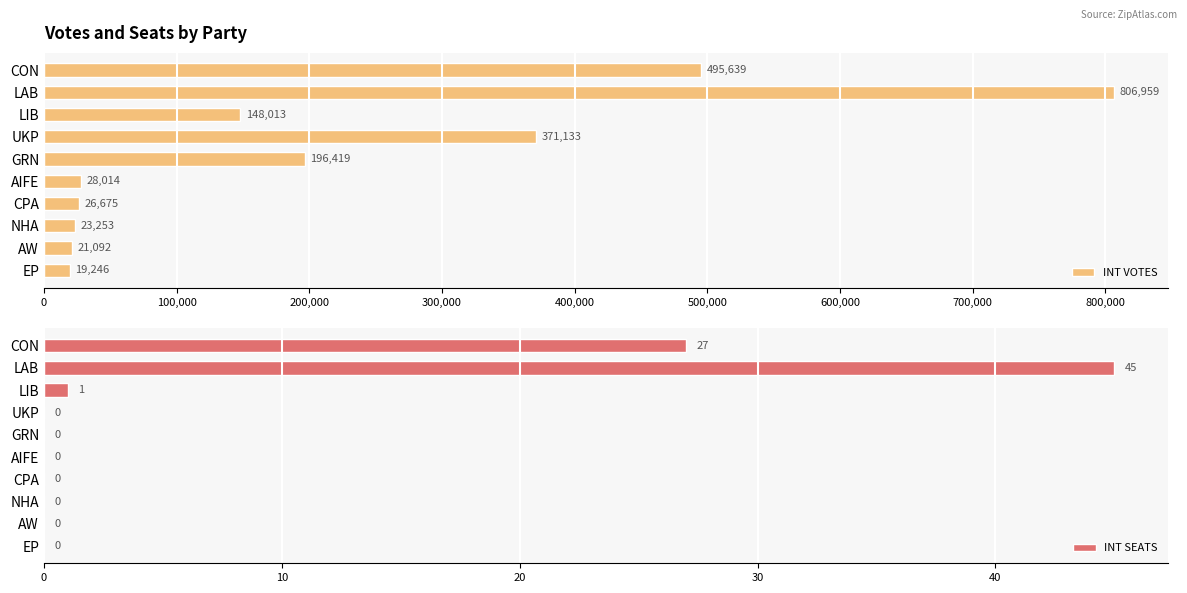

How many bars are there in each group?

2